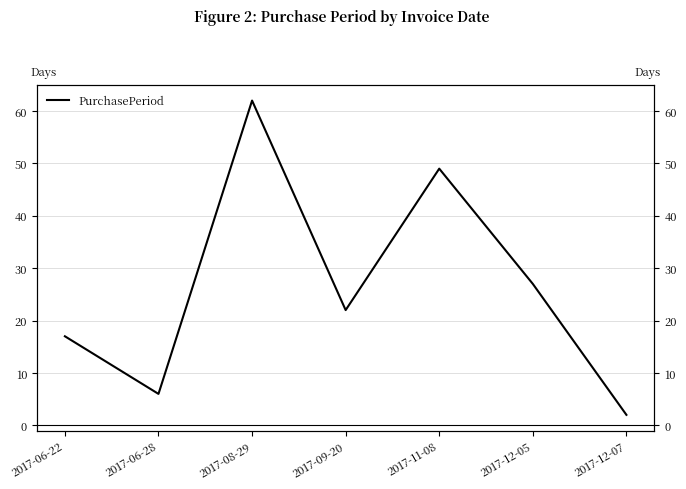

Where is the first local maximum?

2017-08-29